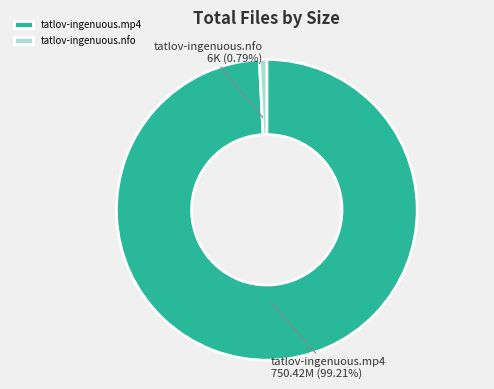

To the nearest percent, what percentage of the pie is tatlov-ingenuous.mp4?

99%